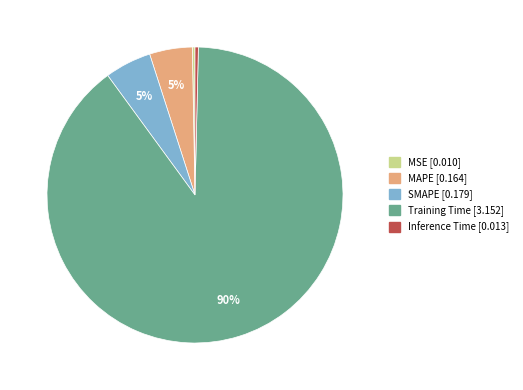

What is the largest slice in the pie chart?

Training Time